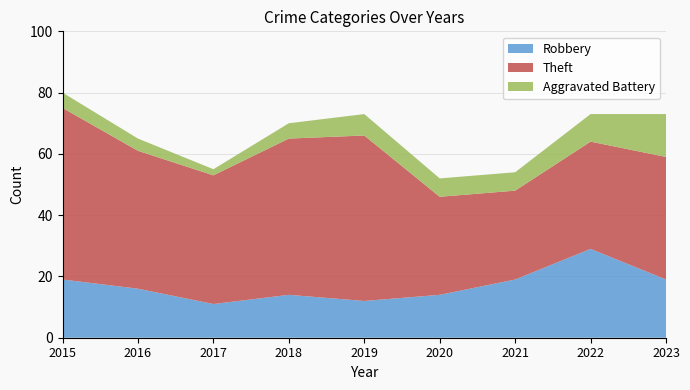

Reading right to left, what are all the values shown in this chart?

Robbery: 2023=19	2022=29	2021=19	2020=14	2019=12	2018=14	2017=11	2016=16	2015=19
Theft: 2023=40	2022=35	2021=29	2020=32	2019=54	2018=51	2017=42	2016=45	2015=56
Aggravated Battery: 2023=14	2022=9	2021=6	2020=6	2019=7	2018=5	2017=2	2016=4	2015=5